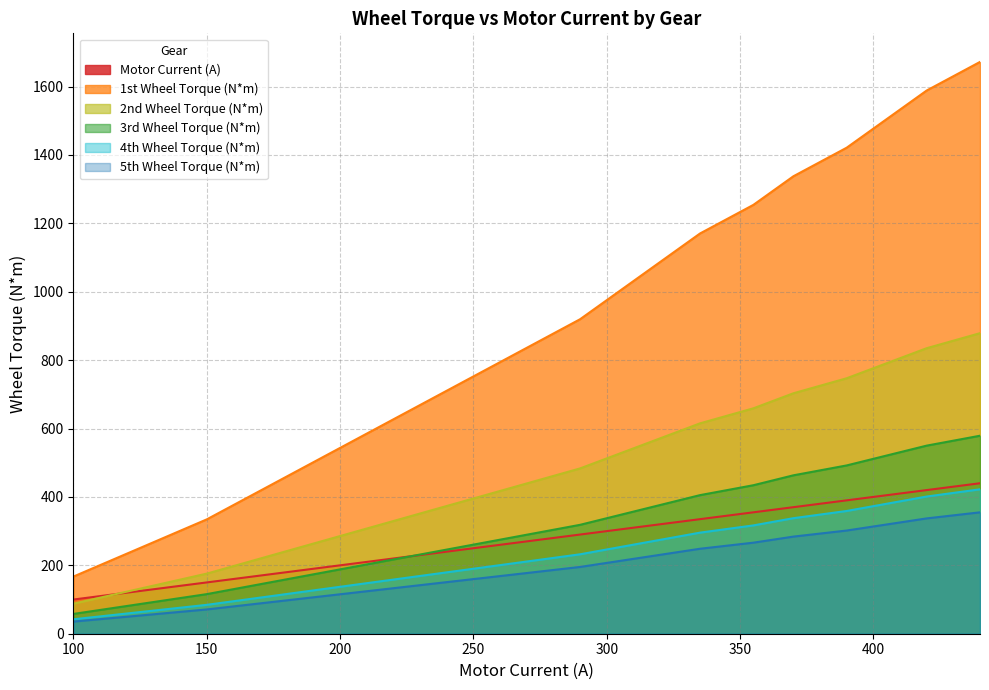

Reading left to right, transcribe all the data shown in this chart.

Motor Current (A): 100.0	125.0	150.0	170.0	190.0	210.0	230.0	250.0	270.0	290.0	305.0	320.0	335.0	355.0	370.0	390.0	405.0	420.0	440.0
1st Wheel Torque (N*m): 167.2	250.8	334.4	418.0	501.6	585.2	668.8	752.4	836.0	919.6	1003.2	1086.8	1170.4	1254.0	1337.6	1421.2	1504.8	1588.4	1672.0
2nd Wheel Torque (N*m): 87.9	131.8	175.8	219.7	263.6	307.6	351.5	395.5	439.4	483.4	527.3	571.2	615.2	659.1	703.1	747.0	791.0	834.9	878.8
3rd Wheel Torque (N*m): 57.9	86.8	115.8	144.7	173.7	202.6	231.6	260.5	289.5	318.4	347.4	376.3	405.3	434.2	463.2	492.1	521.1	550.0	579.0
4th Wheel Torque (N*m): 42.2	63.3	84.5	105.6	126.7	147.8	168.9	190.0	211.1	232.2	253.4	274.5	295.6	316.7	337.8	358.9	380.1	401.2	422.3
5th Wheel Torque (N*m): 35.5	53.2	71.0	88.7	106.5	124.2	142.0	159.7	177.5	195.2	213.0	230.7	248.5	266.2	284.0	301.7	319.5	337.2	355.0